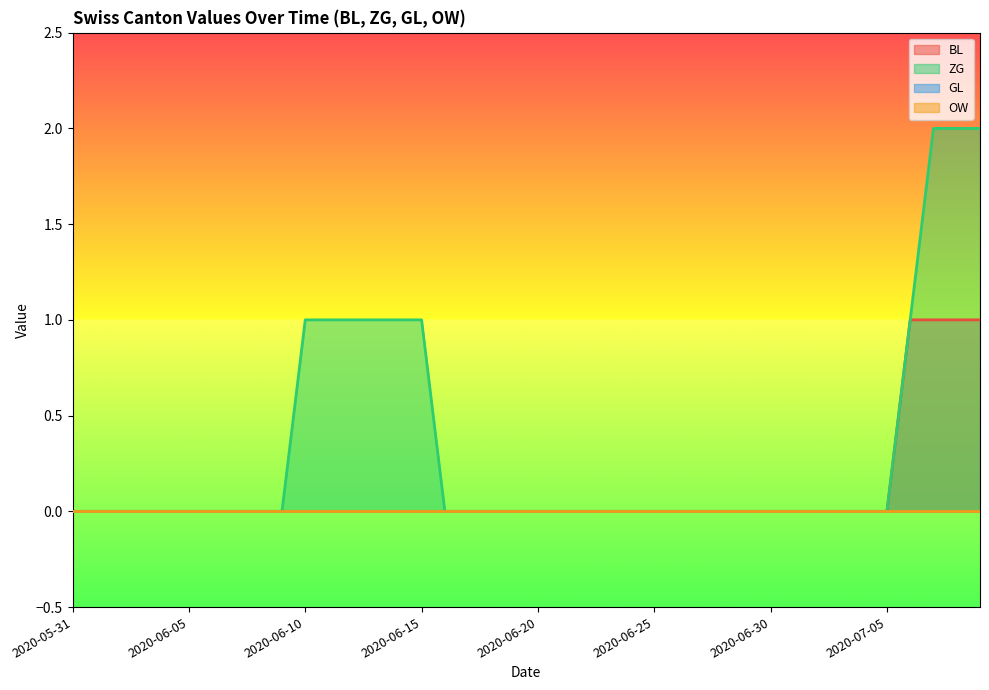

True or false: BL and ZG cross at least once.

False